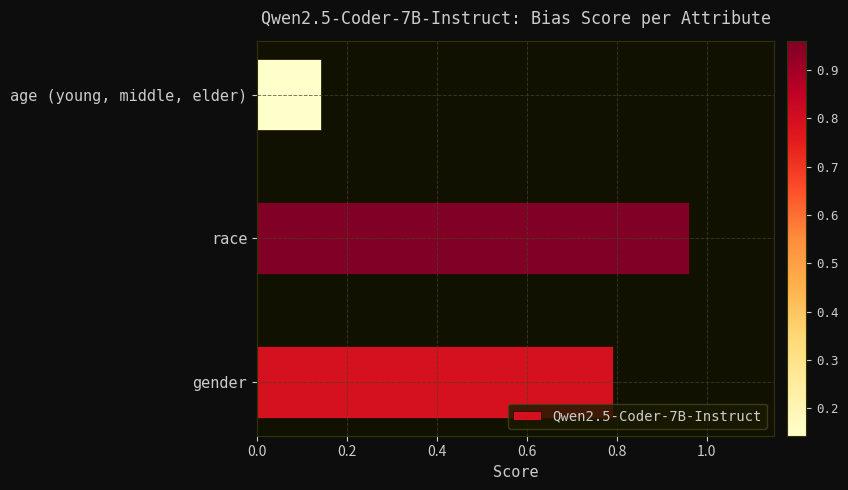

The value at gender is 1.2. True or false?

False